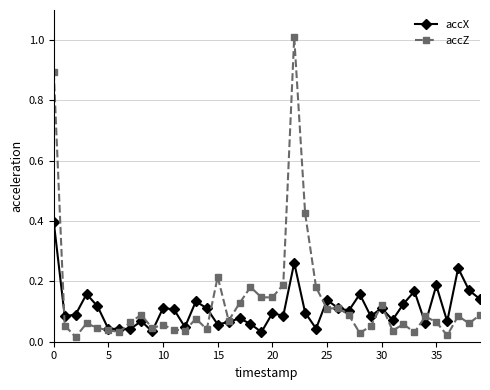

What is the value of the accZ point at the 1st from the left?

0.9